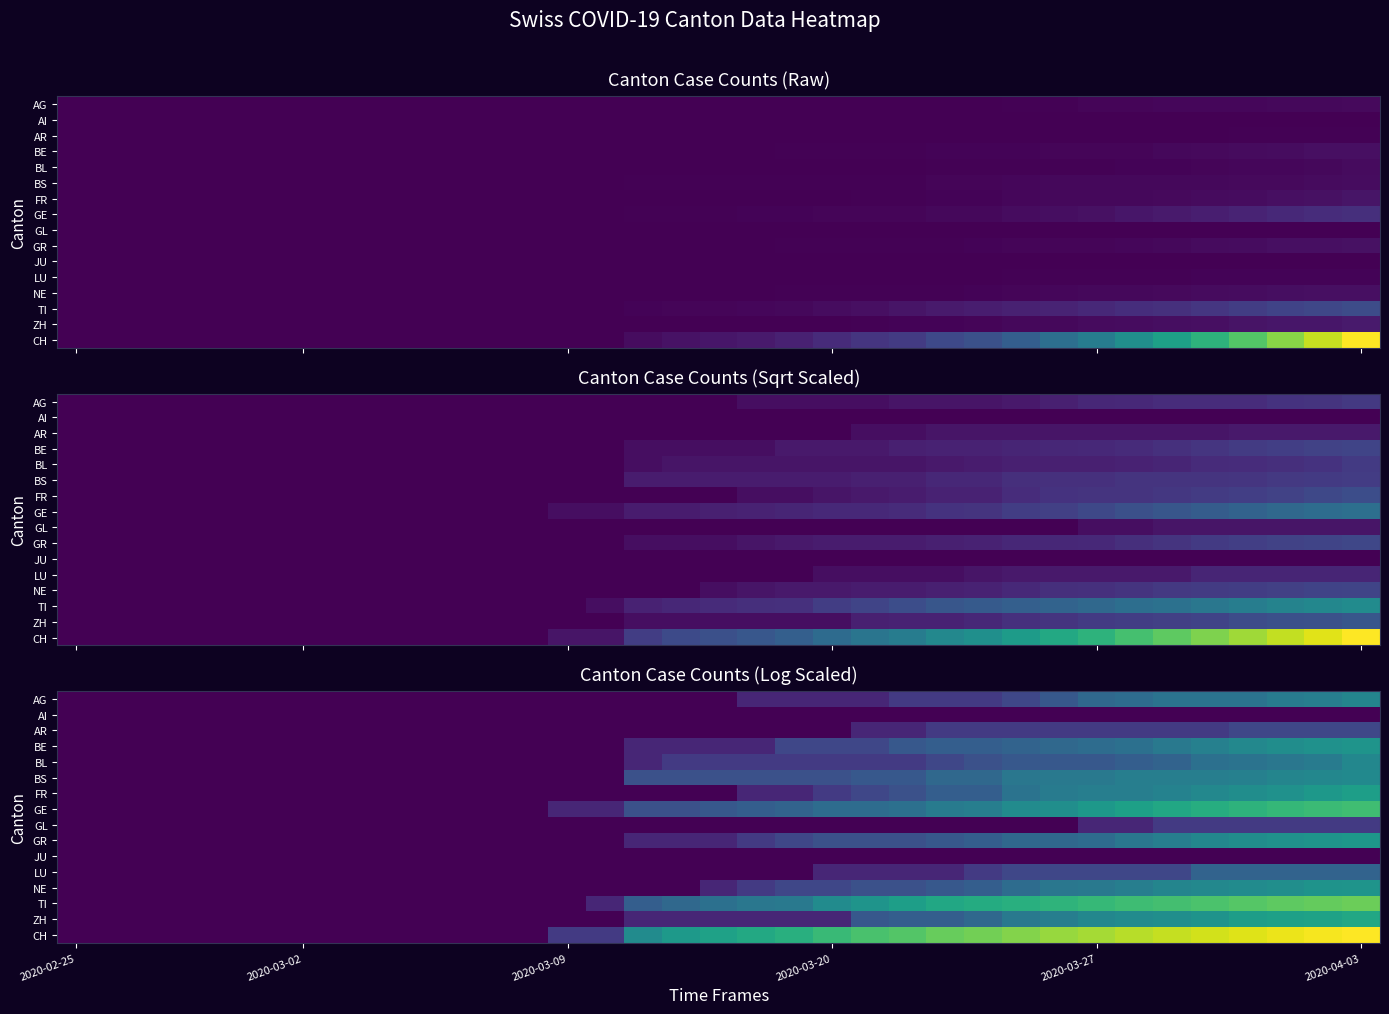

What is the total value across all series at 18?

16.1